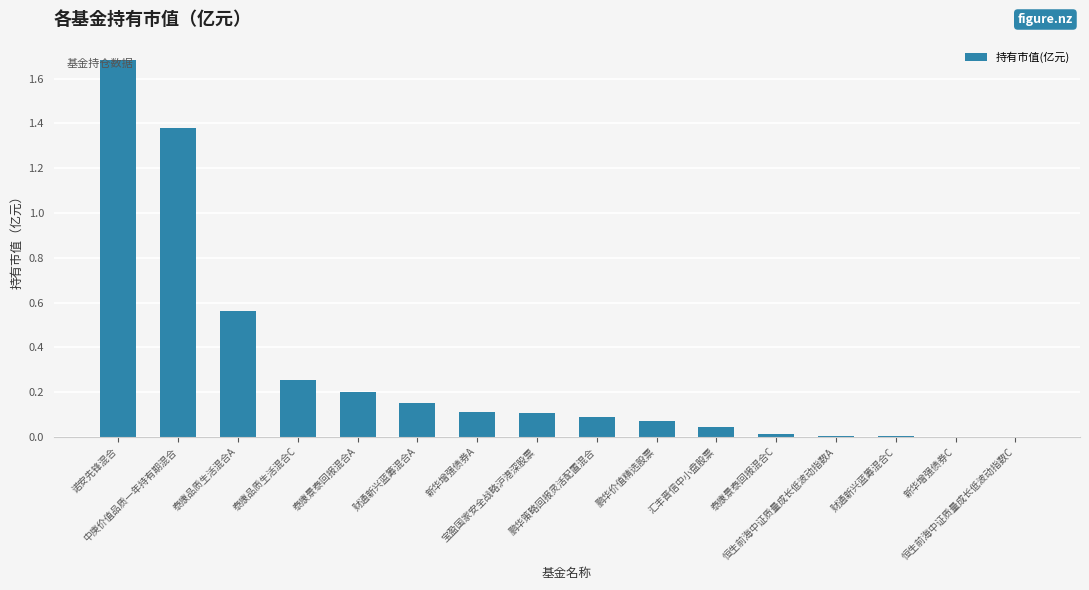

What is the sum of all values?

4.7